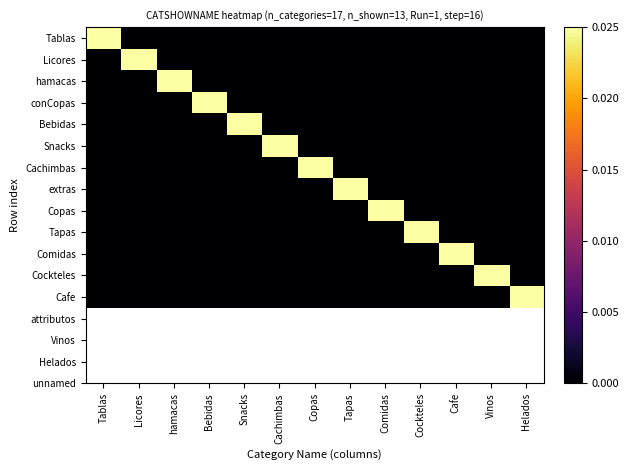

Rank the series at Cafe from highest to lowest value.

Comidas, Tablas, Licores, hamacas, conCopas, Bebidas, Snacks, Cachimbas, extras, Copas, Tapas, Cockteles, Cafe